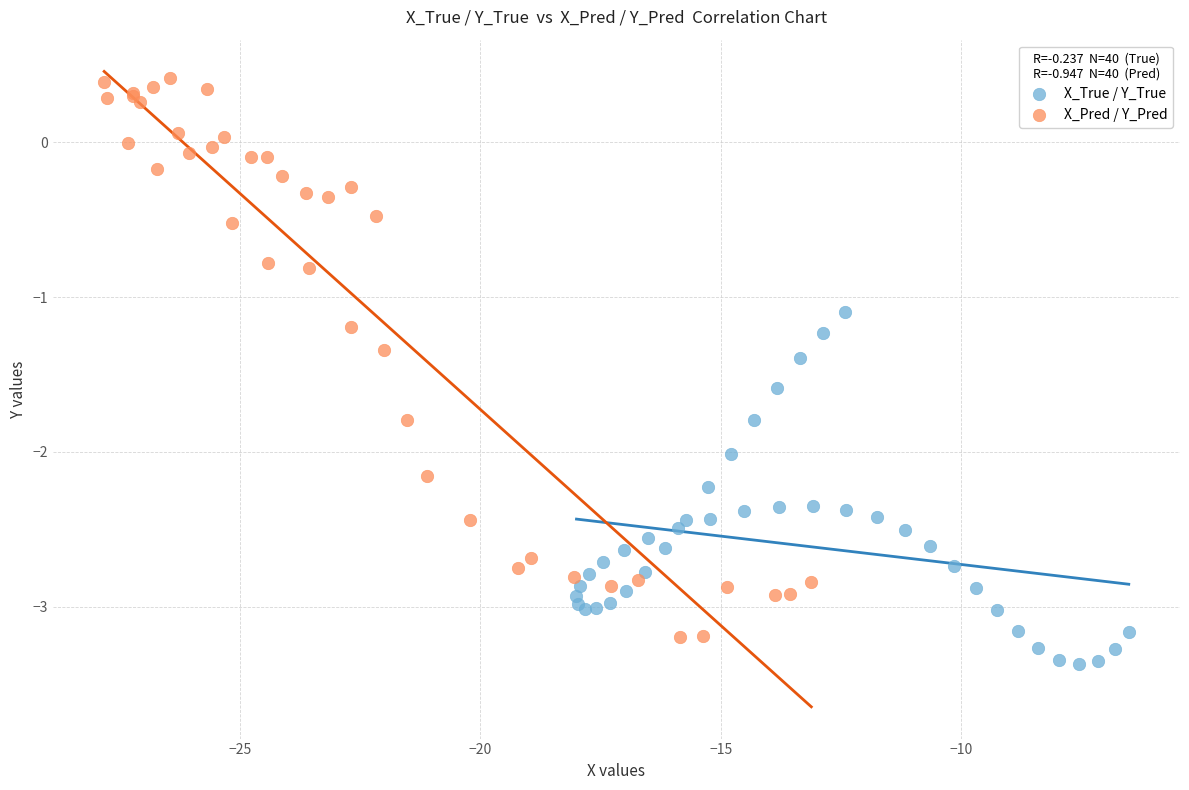

What are all the series names shown in the legend?

X_True / Y_True, X_Pred / Y_Pred